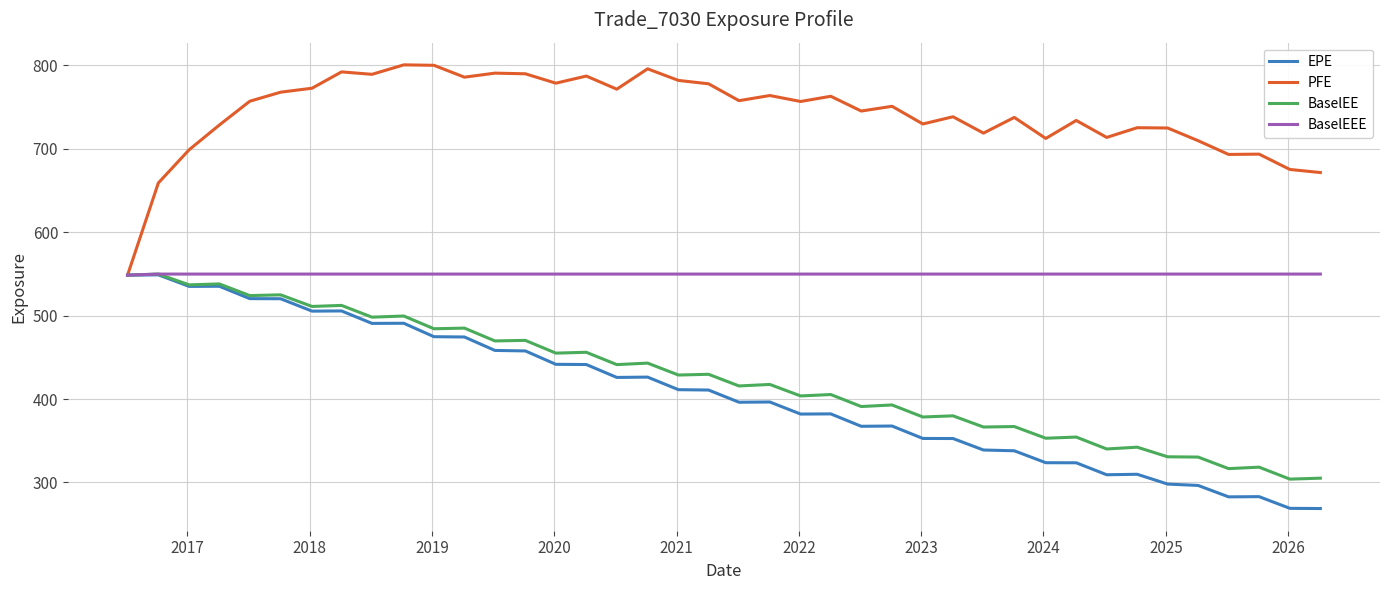

What is the minimum value shown in the chart?

268.7